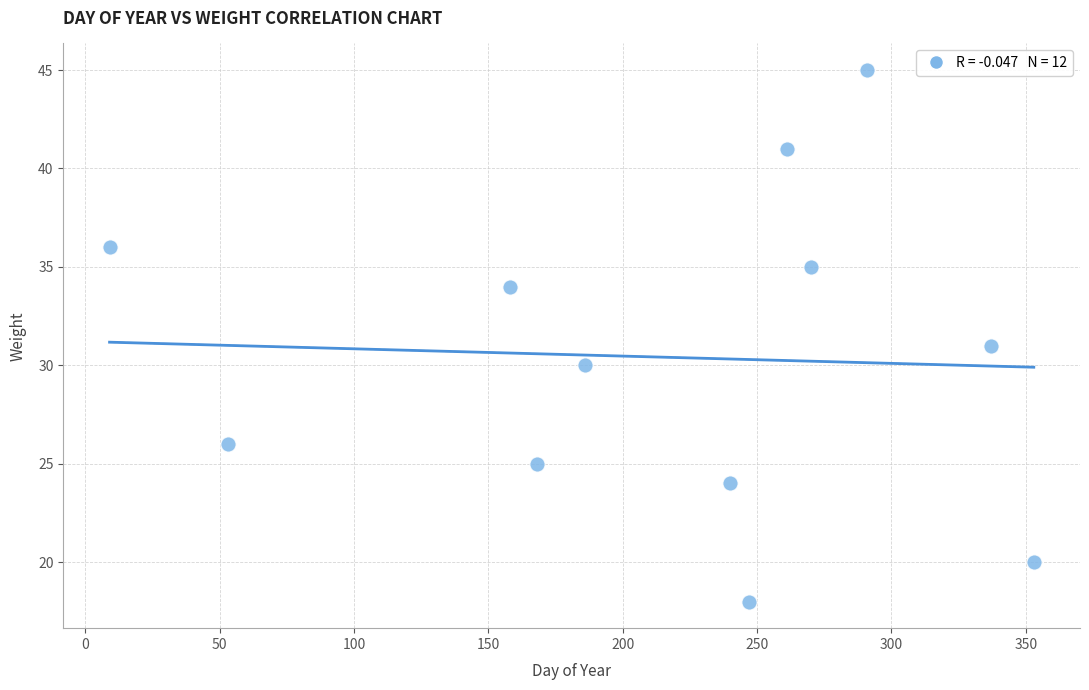

What is the range of Y values (max minus min)?

27